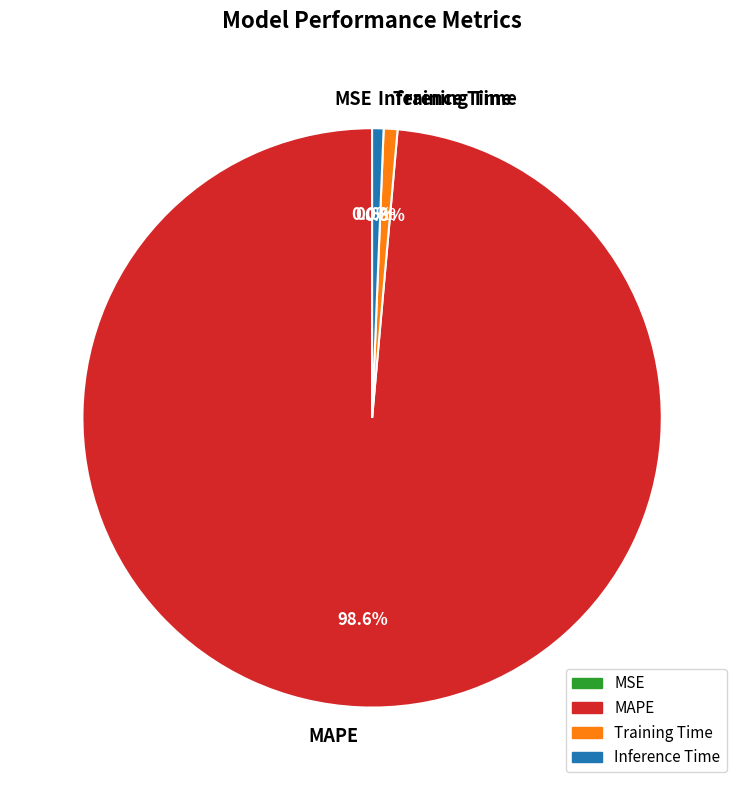

Between MAPE and Training Time, which is larger?

MAPE